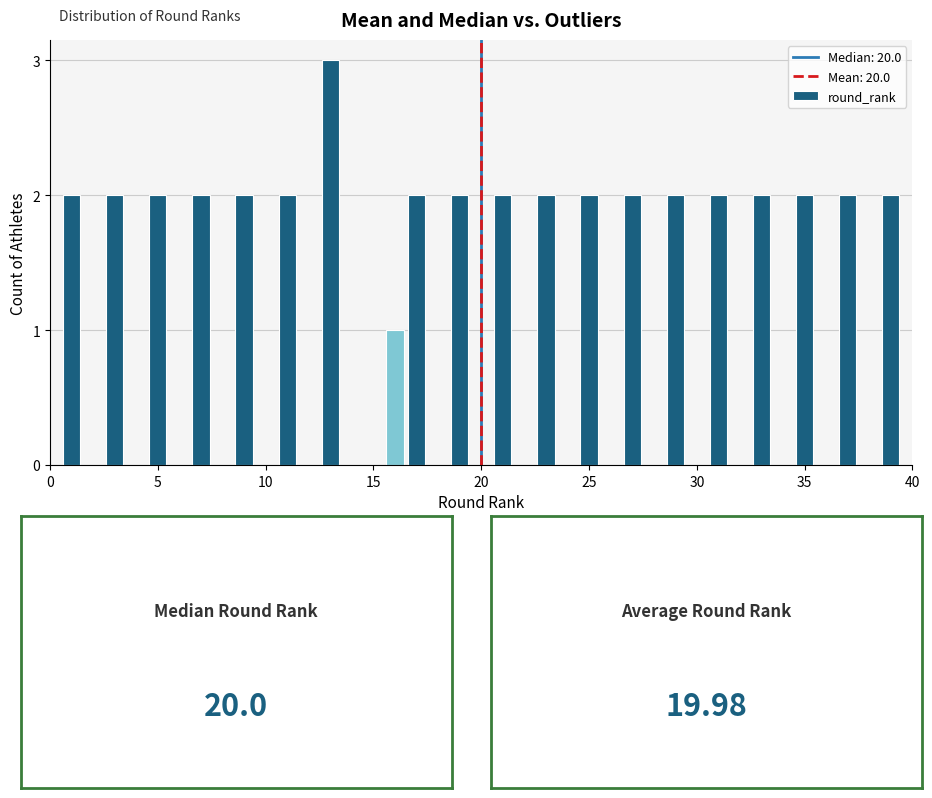

Around what value on the x-axis is the tallest bar? Give the approximate position of its centre, as read against the axis.

13.0